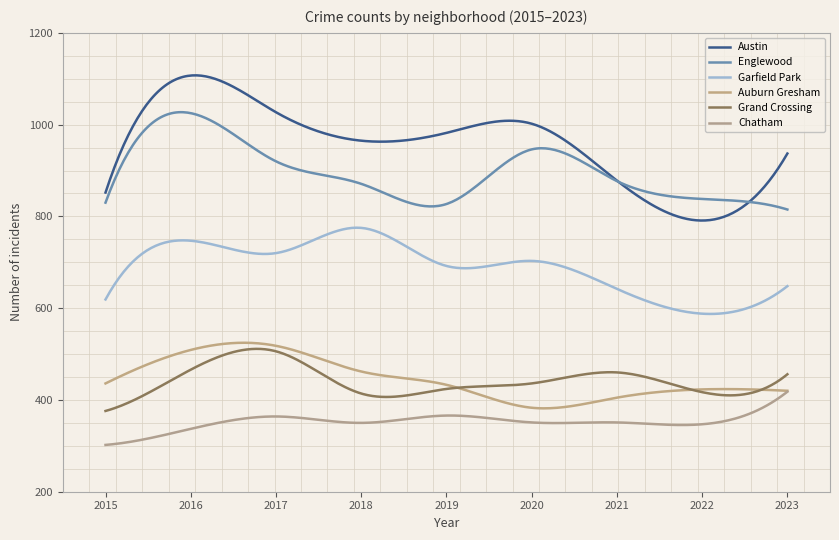

How many lines are shown in the chart?

6